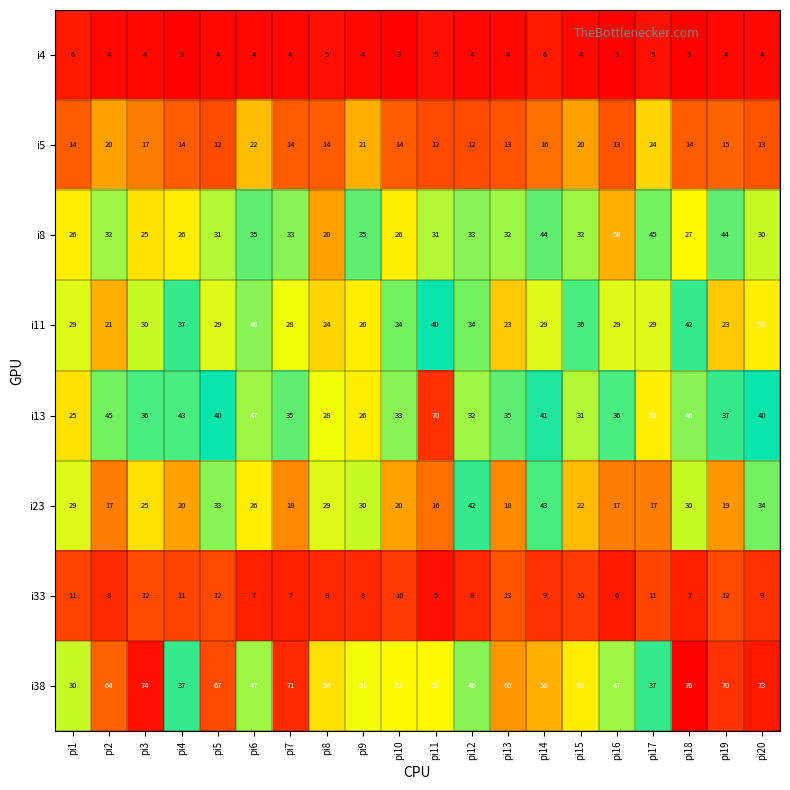

Is the value of i8 at pi15 greater than the value of i13 at pi19?

No